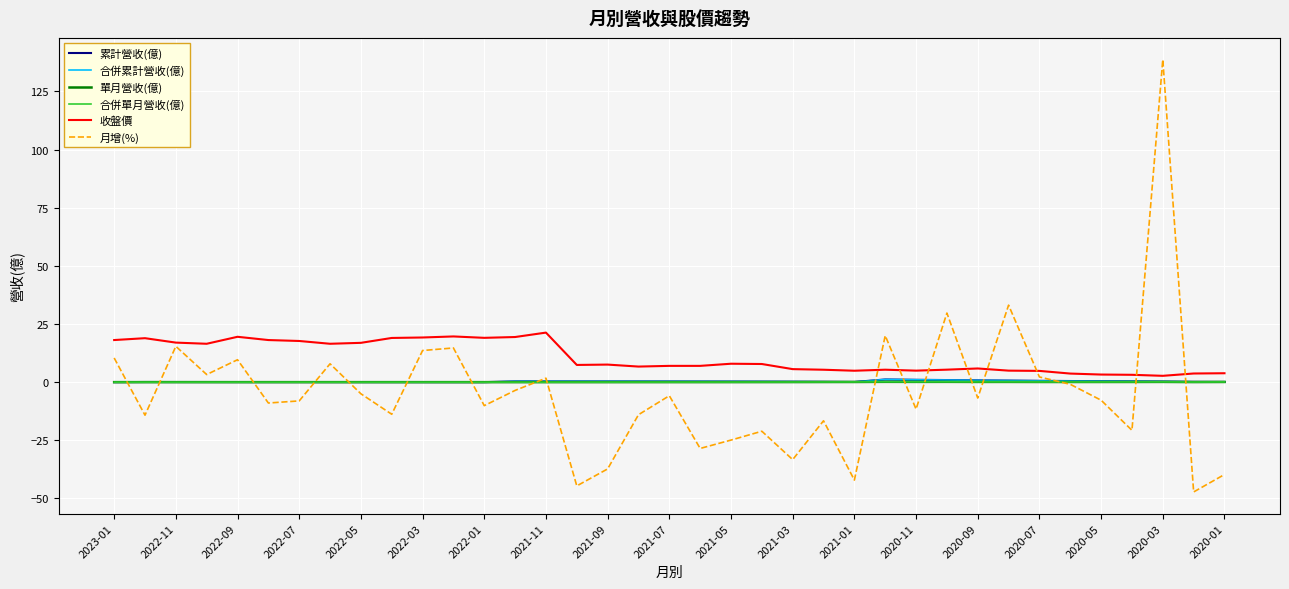

Rank the series by their maximum value, from lowest to highest.

單月營收(億), 合併單月營收(億), 累計營收(億), 合併累計營收(億), 收盤價, 月增(%)